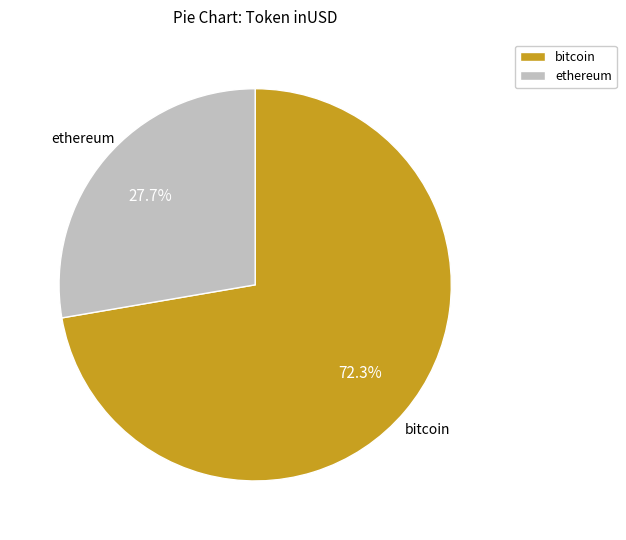

Count the number of slices in the pie.

2